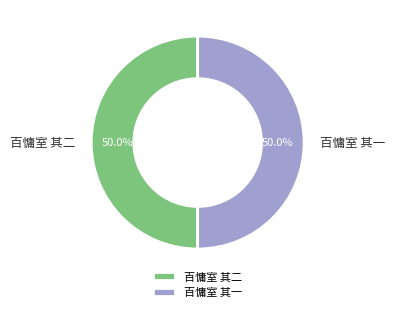

What is the ratio of the value at 百慵室 其二 to the value at 百慵室 其一?

1.0